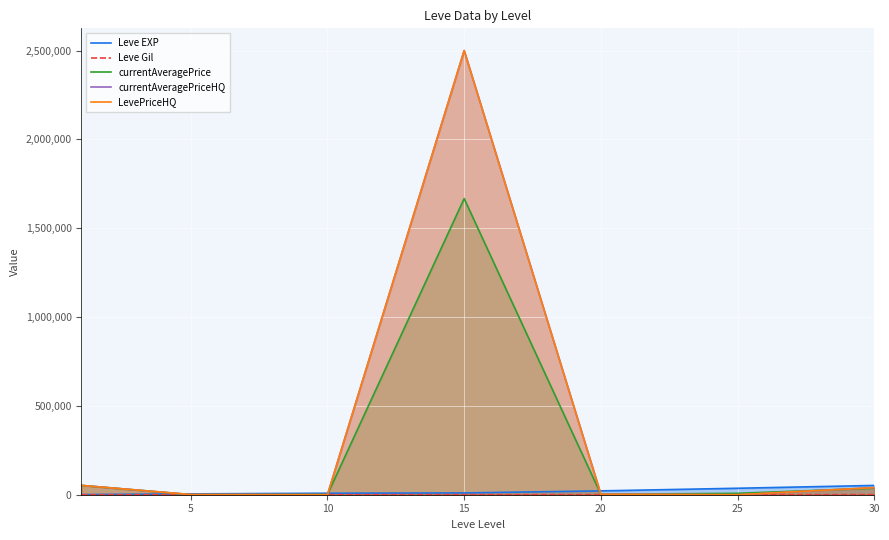

What is the difference between the maximum and second lowest values in the currentAveragePriceHQ series?

2499930